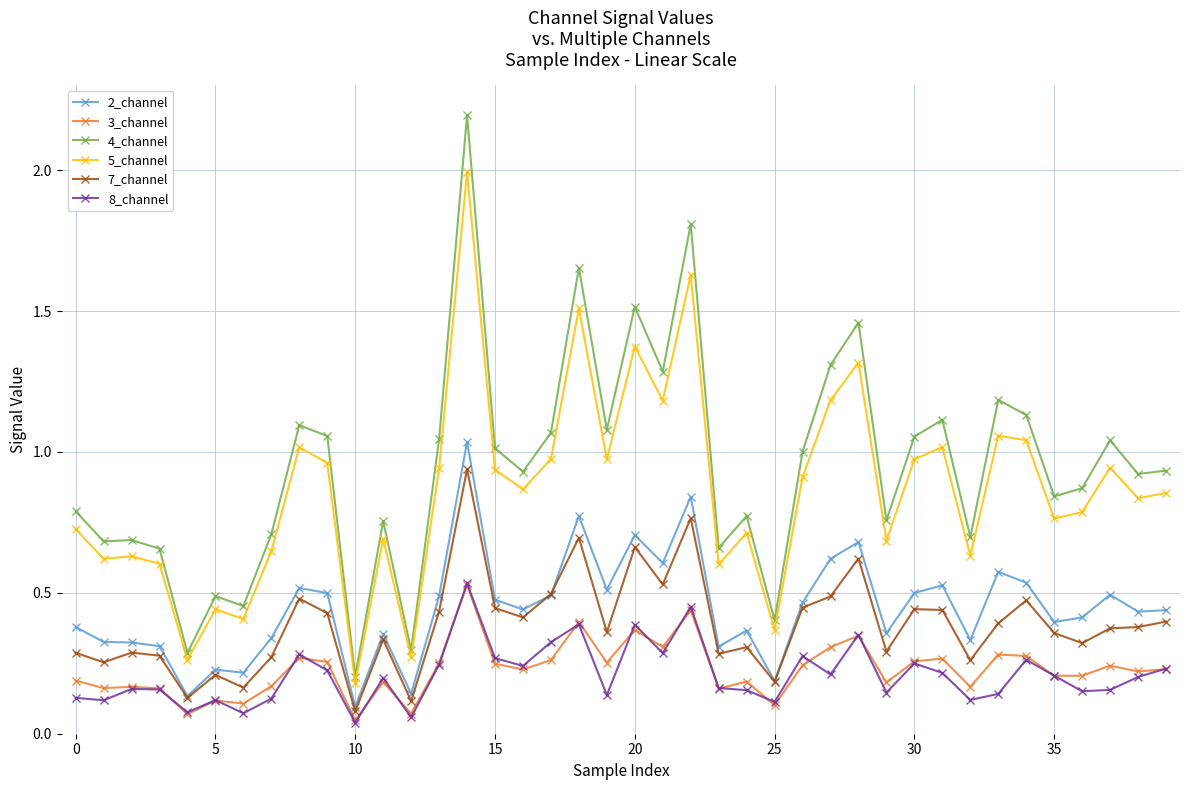

What is the maximum value shown in the chart?

2.2